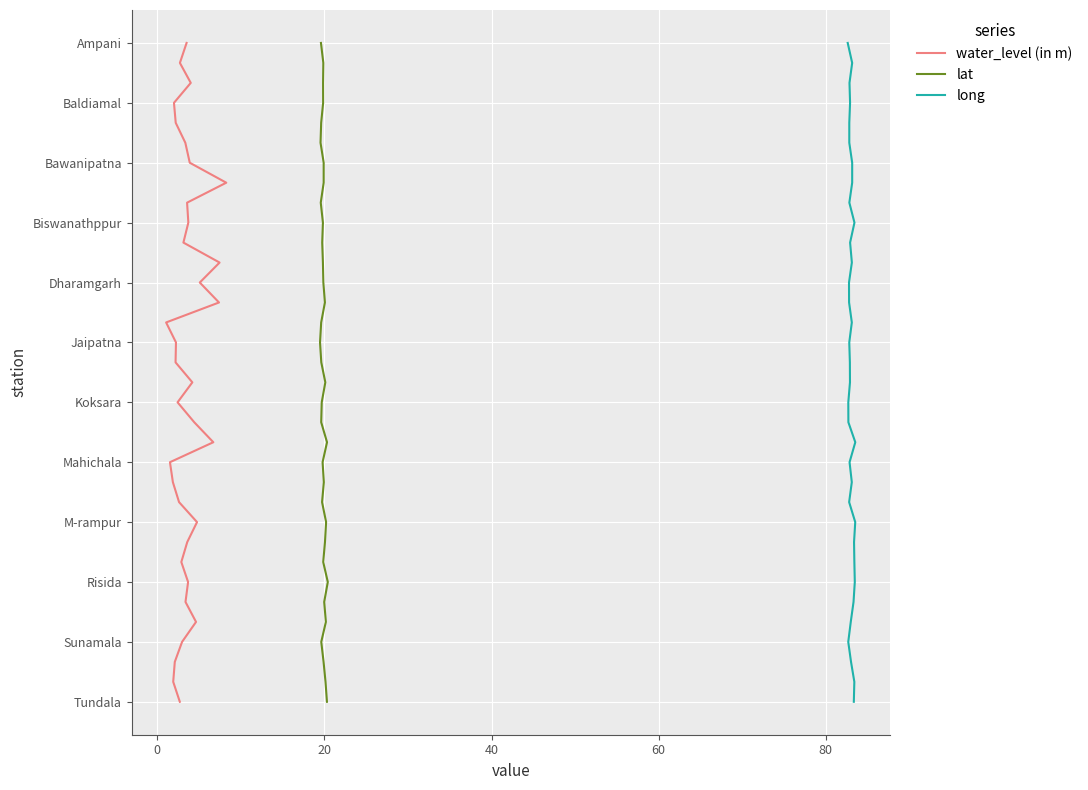

The value of lat at 11 is 15. True or false?

False